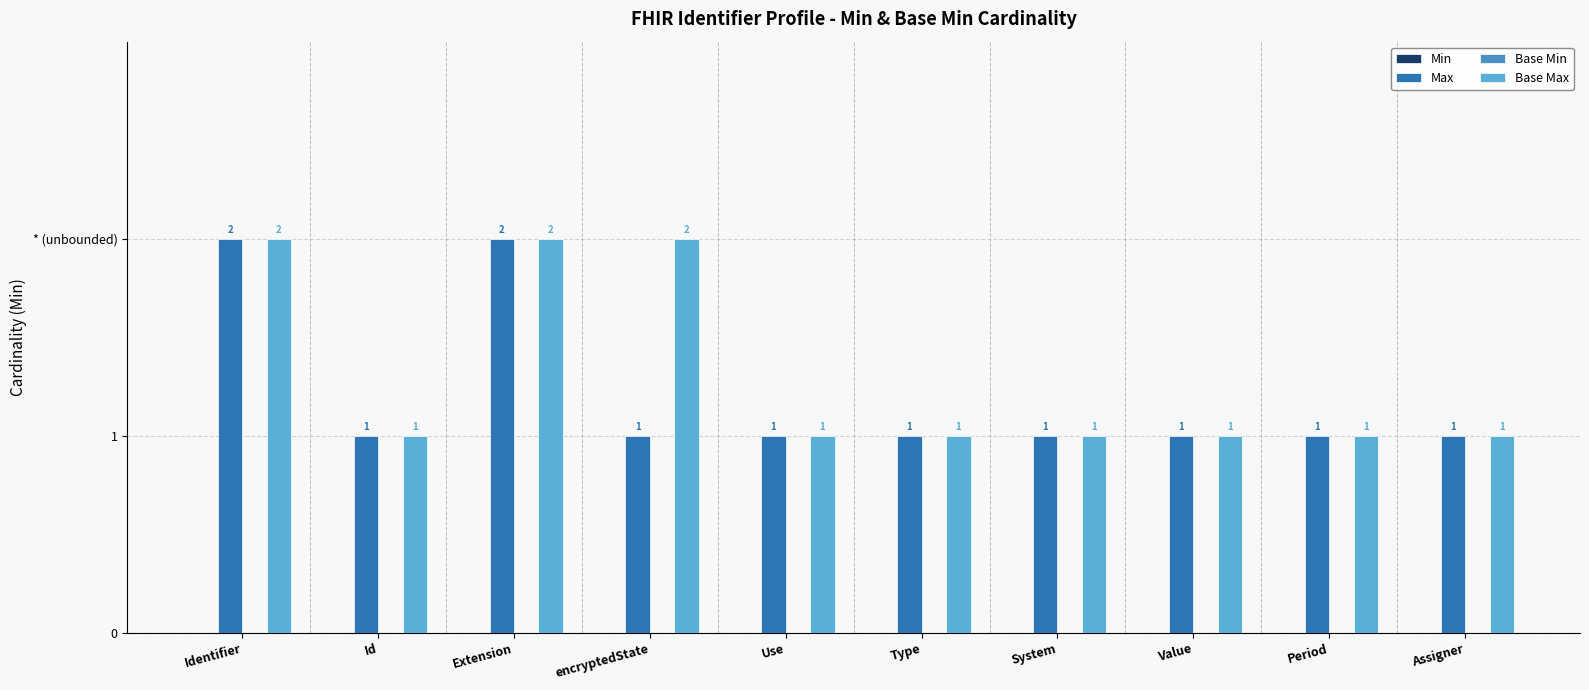

Which has a higher value, System or Type?

System